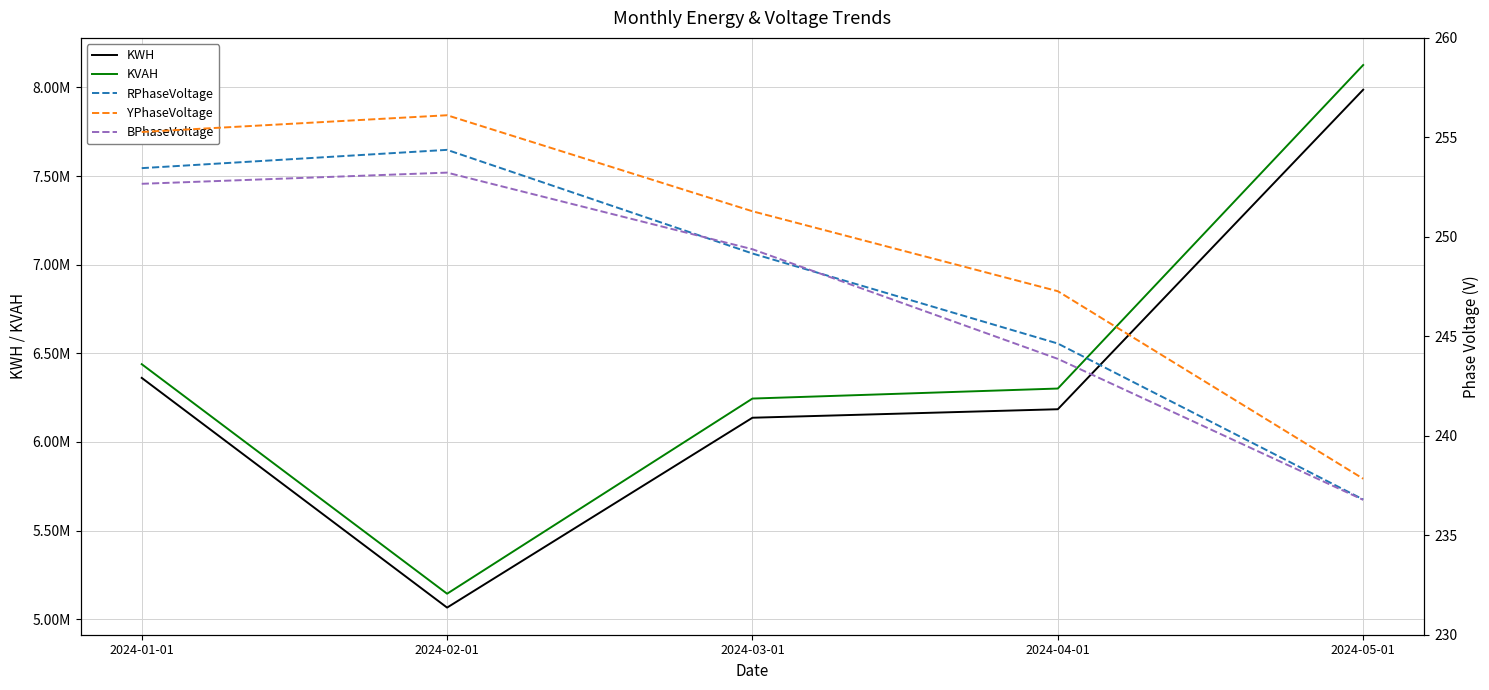

Which category has the highest value across all series?

2024-05-01